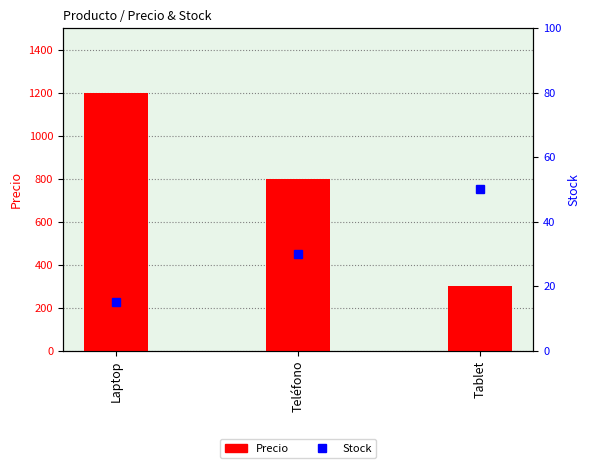

Reading right to left, what are all the values shown in this chart?

Precio: Tablet=300	Teléfono=800	Laptop=1200
Stock: Tablet=50	Teléfono=30	Laptop=15